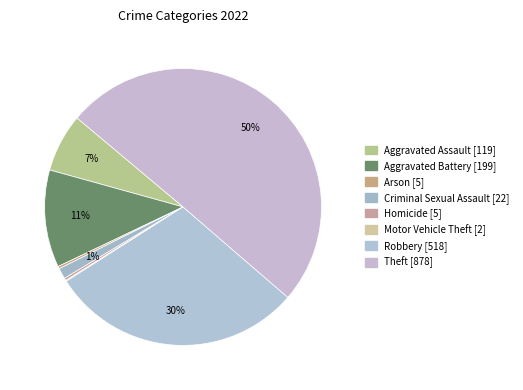

Does Aggravated Assault represent more than half of the total?

No